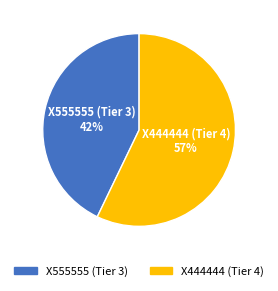

Rank the categories by value from highest to lowest.

X444444 (Tier 4), X555555 (Tier 3)